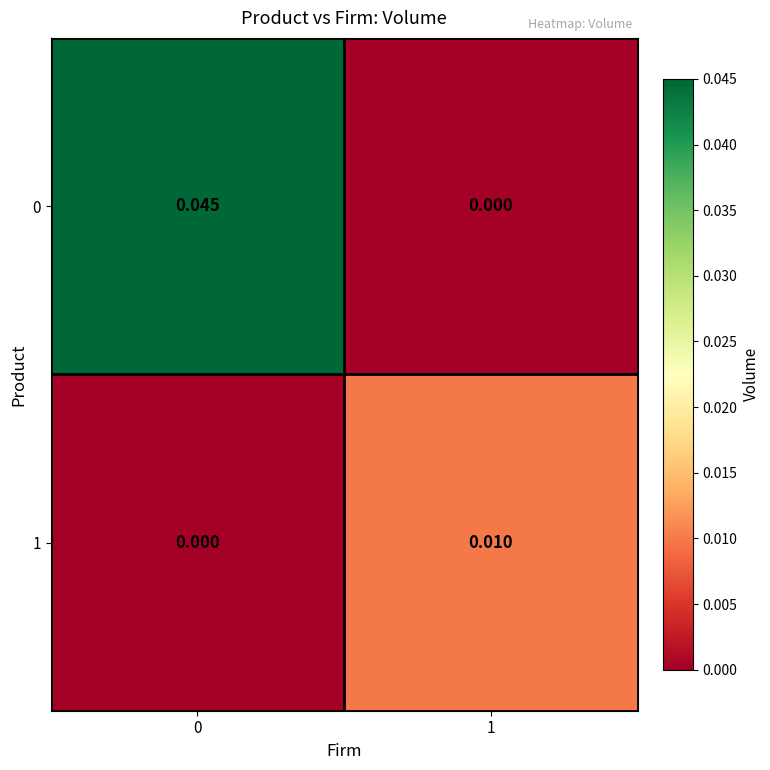

Is the value of 0 at 0 greater than the value of 1 at 0?

Yes